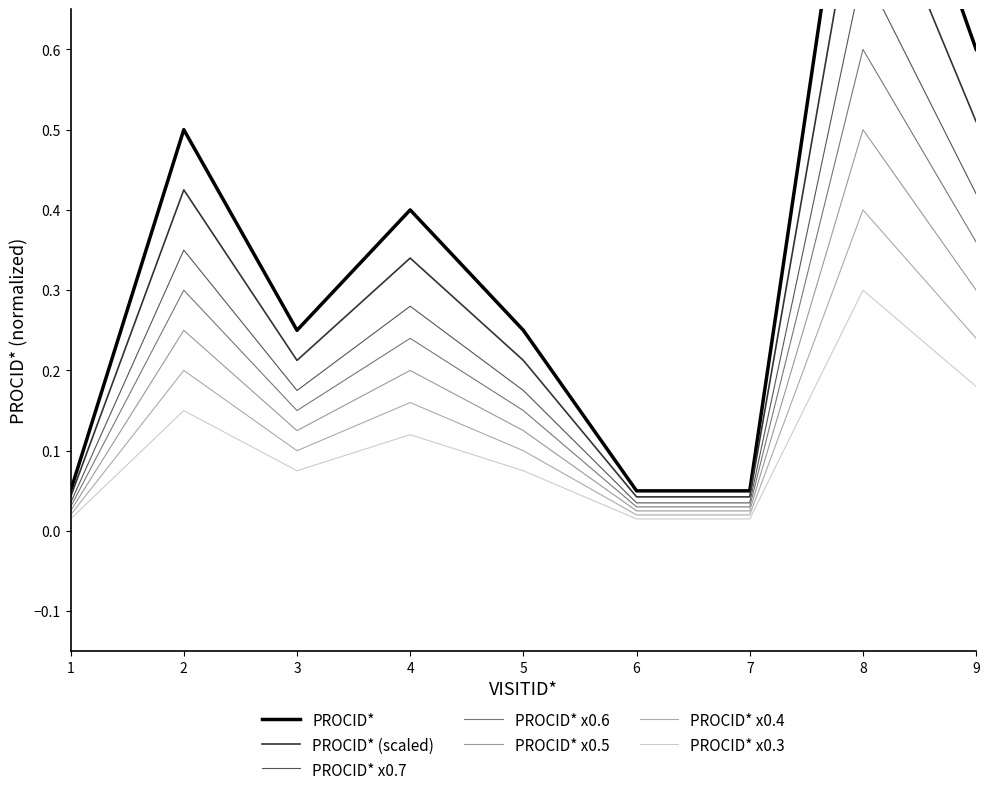

What is the difference between the maximum and minimum values?

0.9